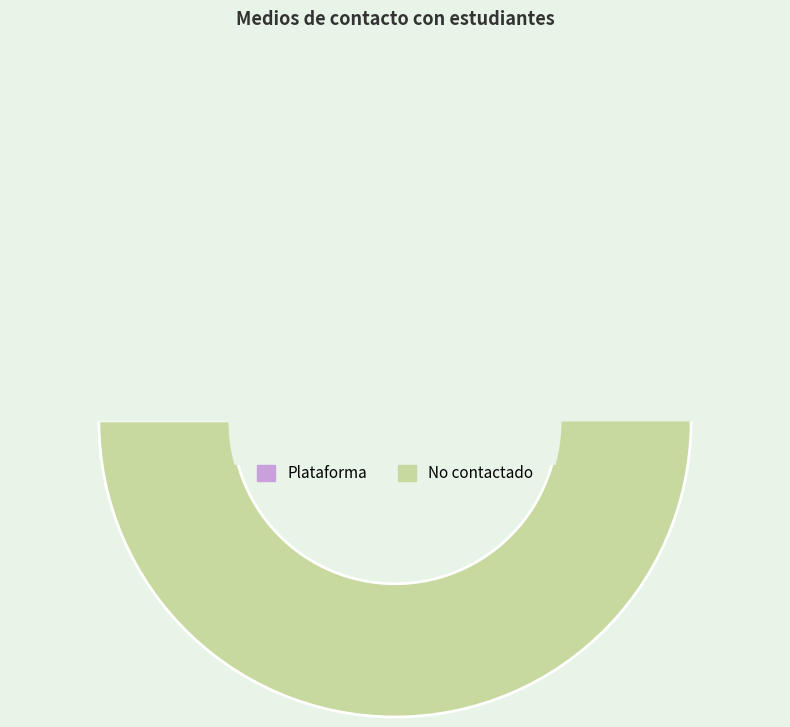

True or false: Plataforma accounts for 40% of the total.

False